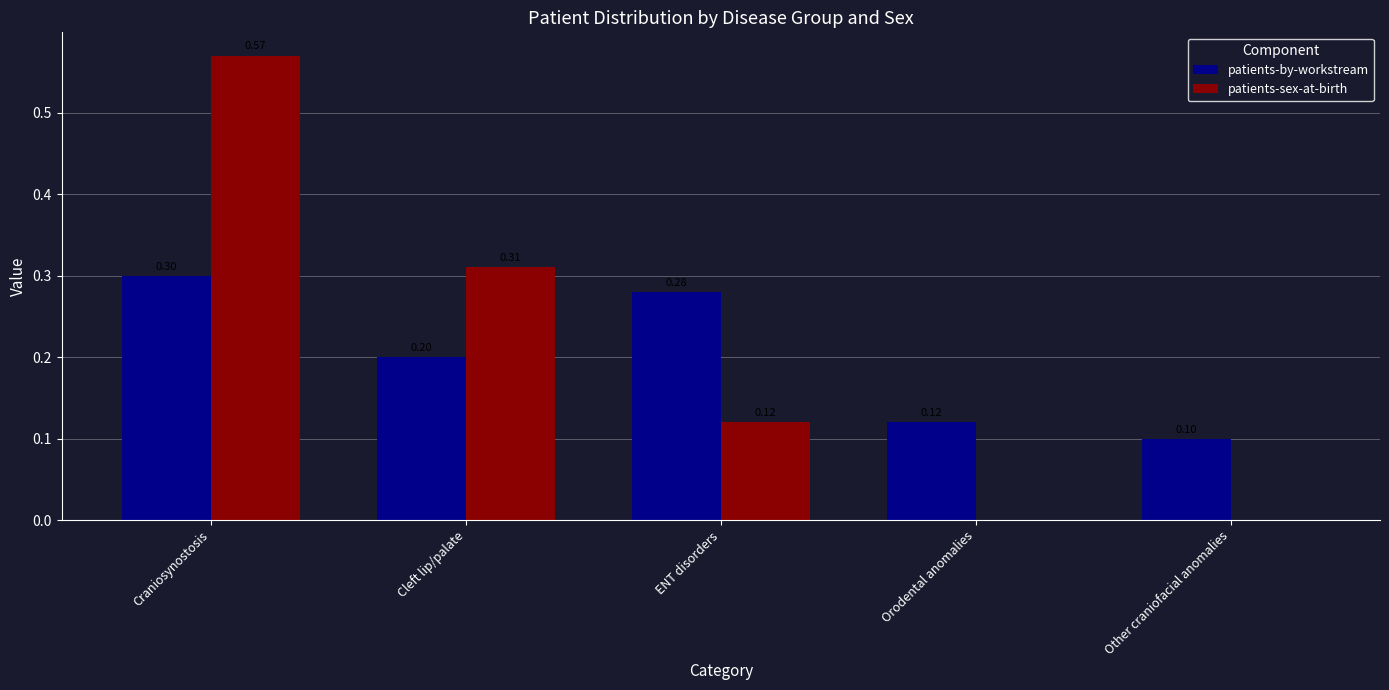

Which series changed the most between ENT disorders and Orodental anomalies?

patients-by-workstream